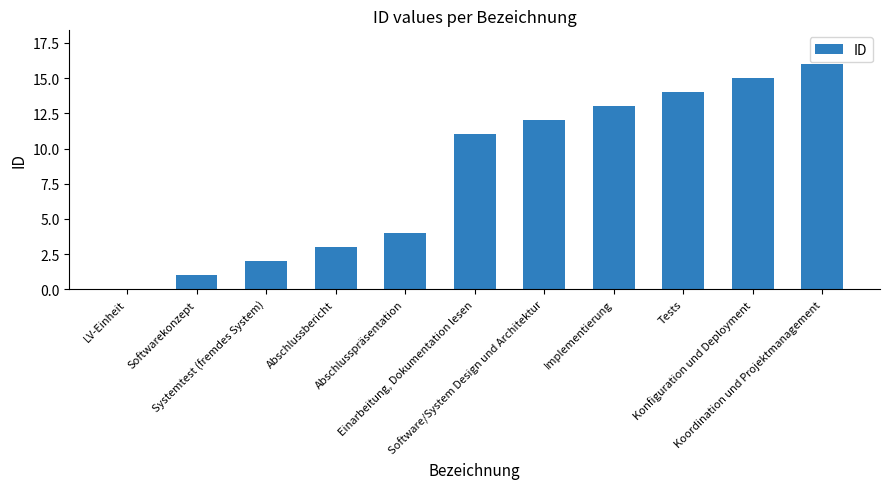

What is the greatest value displayed?

16